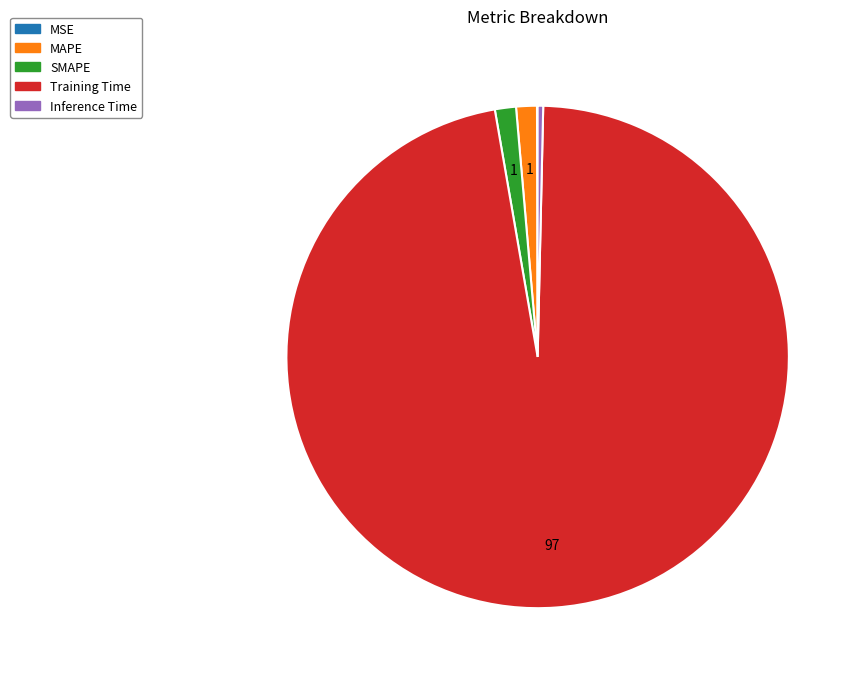

What is the largest slice in the pie chart?

Training Time